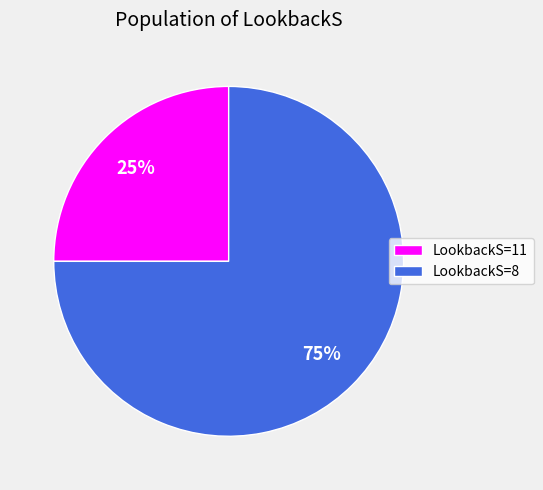

To the nearest percent, what is the difference between the largest and smallest slice percentages?

50%